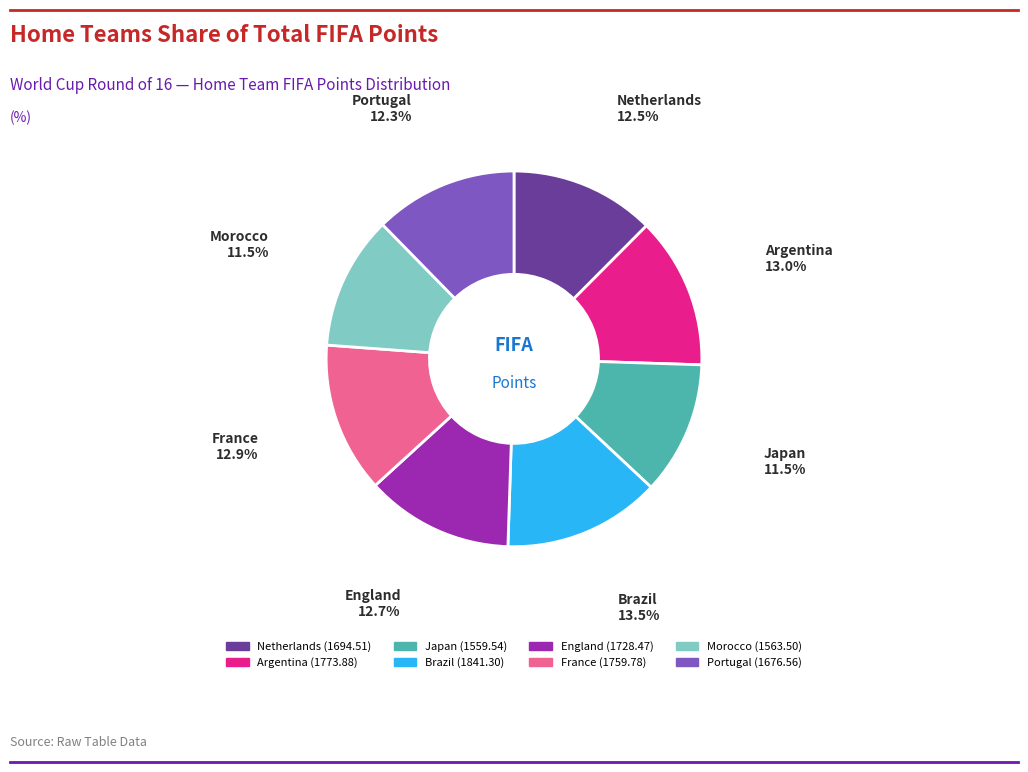

Count the number of slices in the pie.

8